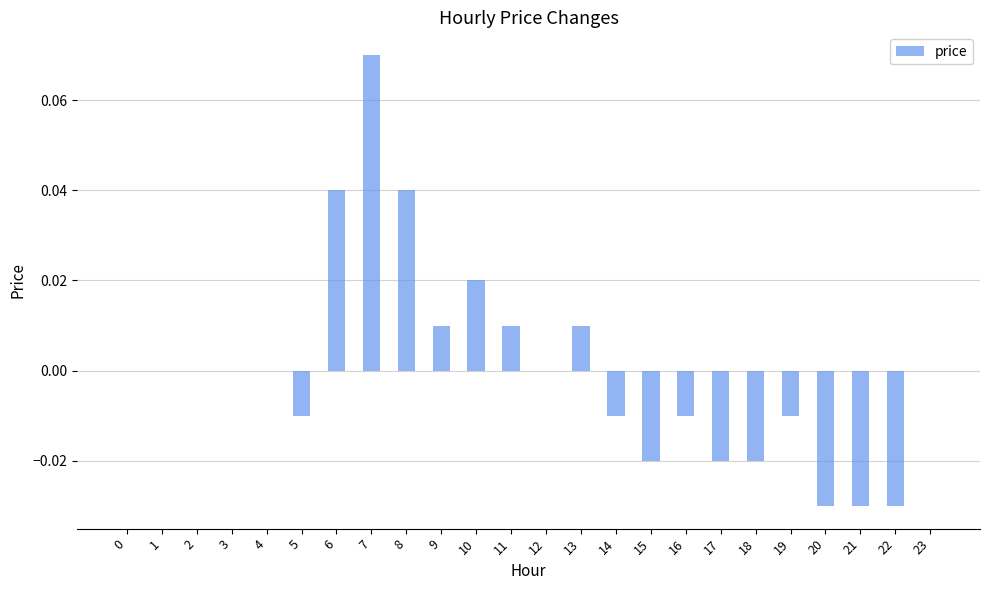

True or false: the data shows 0.0 at 2.

True